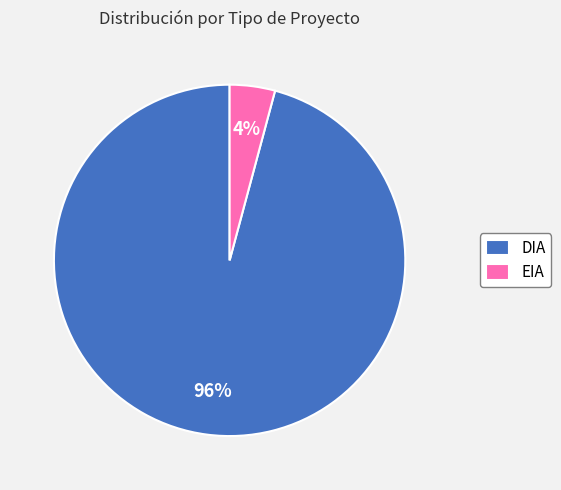

How many slices are in this pie chart?

2